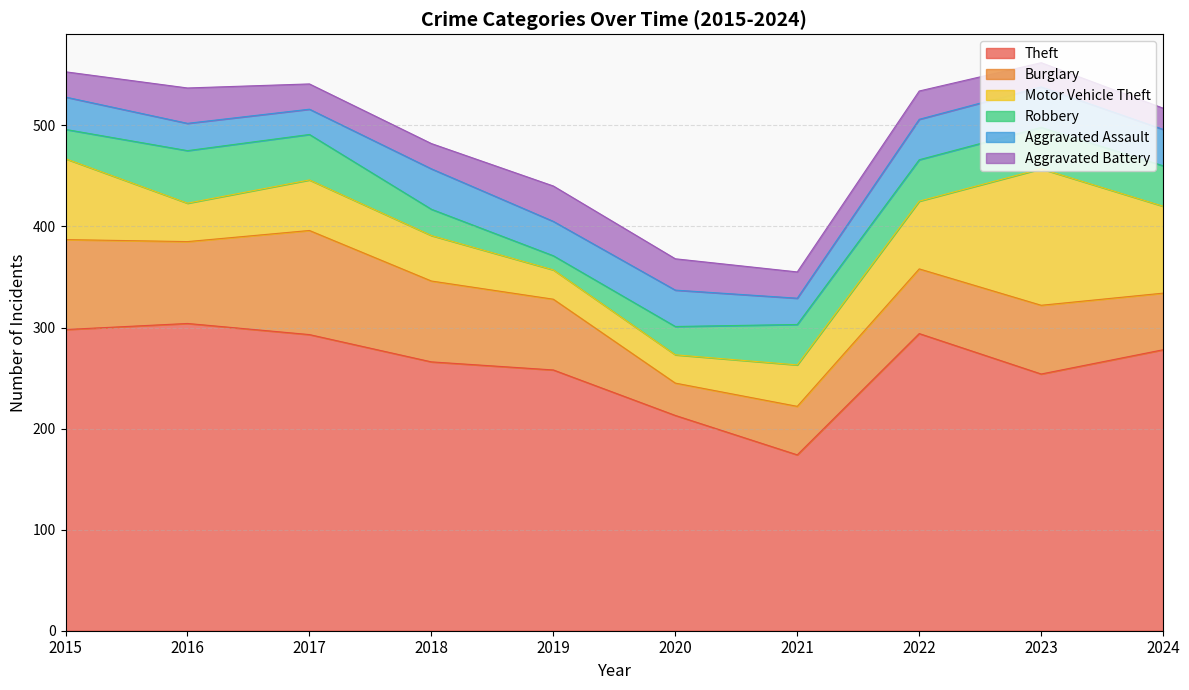

The value of Aggravated Assault at 2015 is 47. True or false?

False